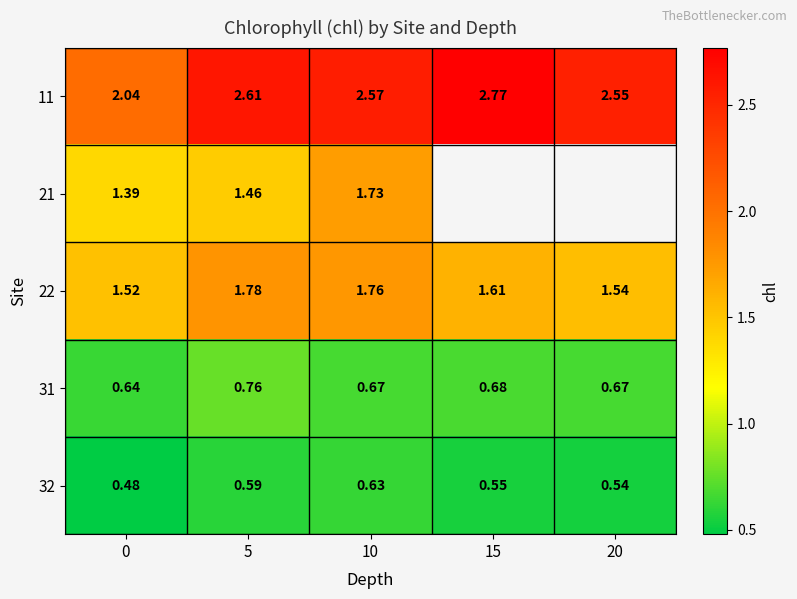

Is the value of 31 at 5 greater than the value of 22 at 5?

No